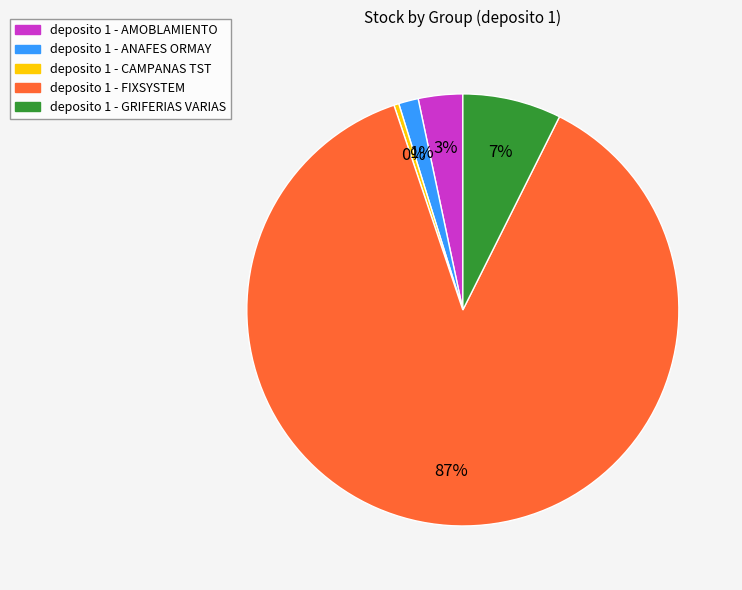

To the nearest percent, what is the average slice percentage?

20%